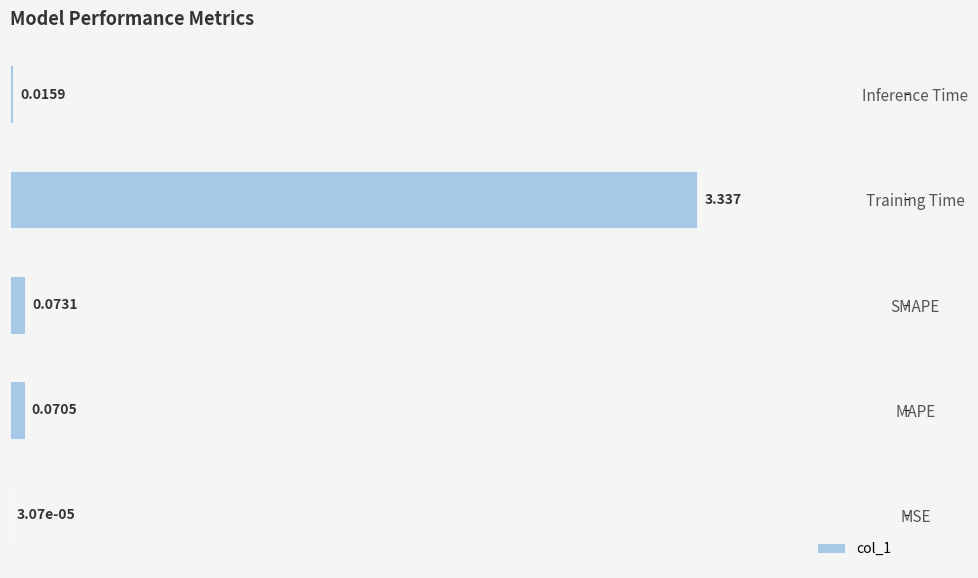

Where is the data nearest to the value 1?

SMAPE